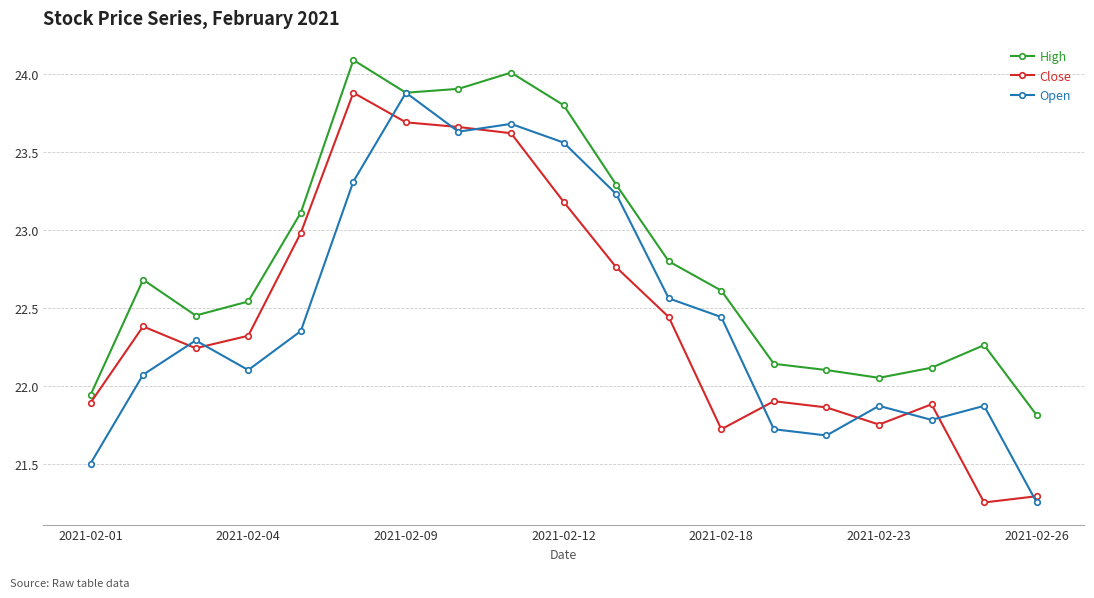

True or false: Close has more than 0 points higher than both neighbors.

True